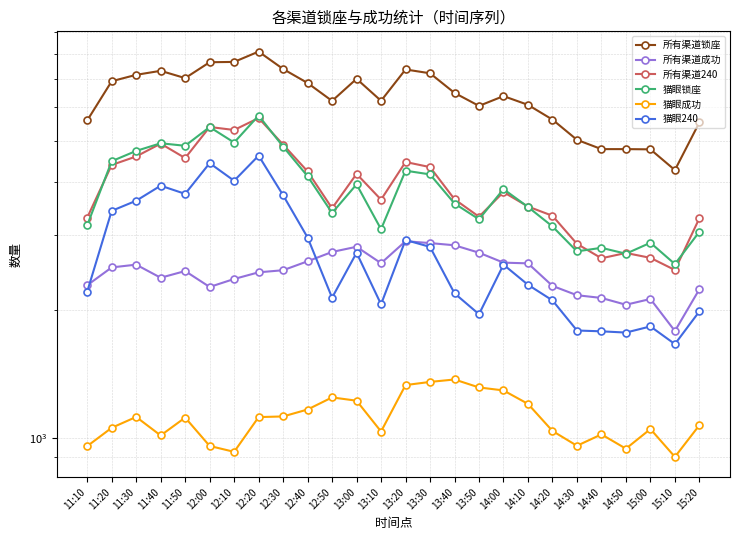

What is the total value across all series at 14:00?

20440